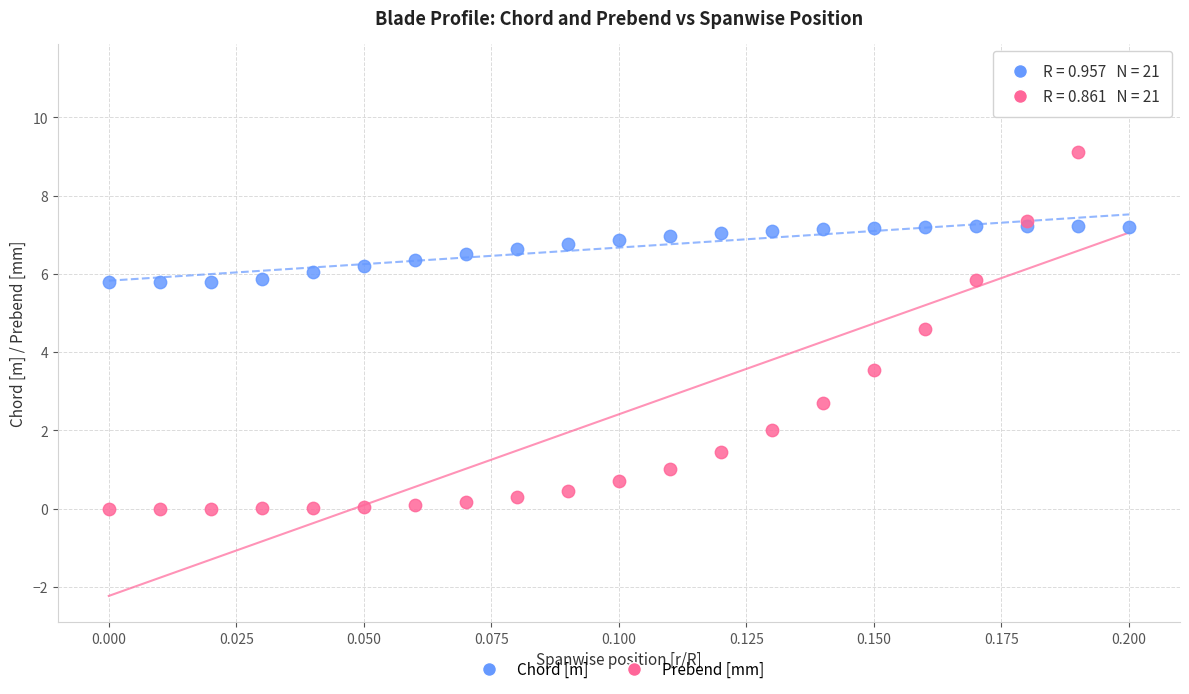

In the Prebend [mm] series, what Y value is closest to 5?

4.6